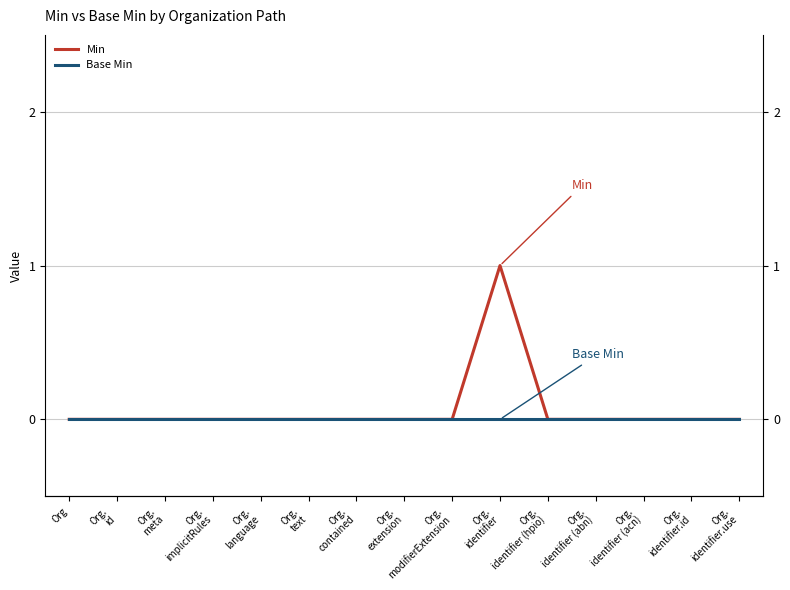

Does the chart display data point markers on the line(s)?

No